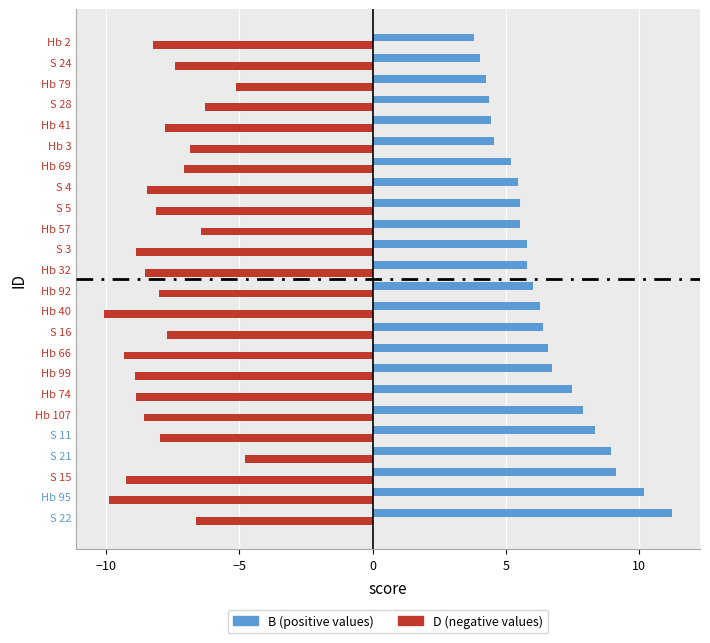

What is the spread (max minus min) of values at Hb 66?

15.9